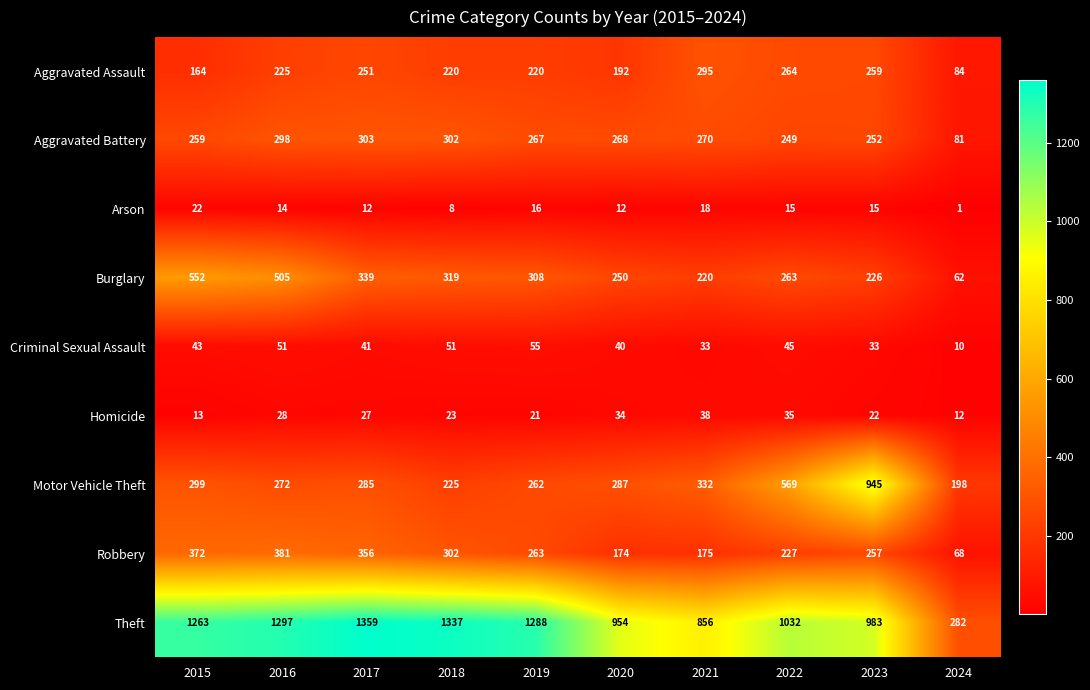

At which label is Aggravated Assault closest to 189?

2020